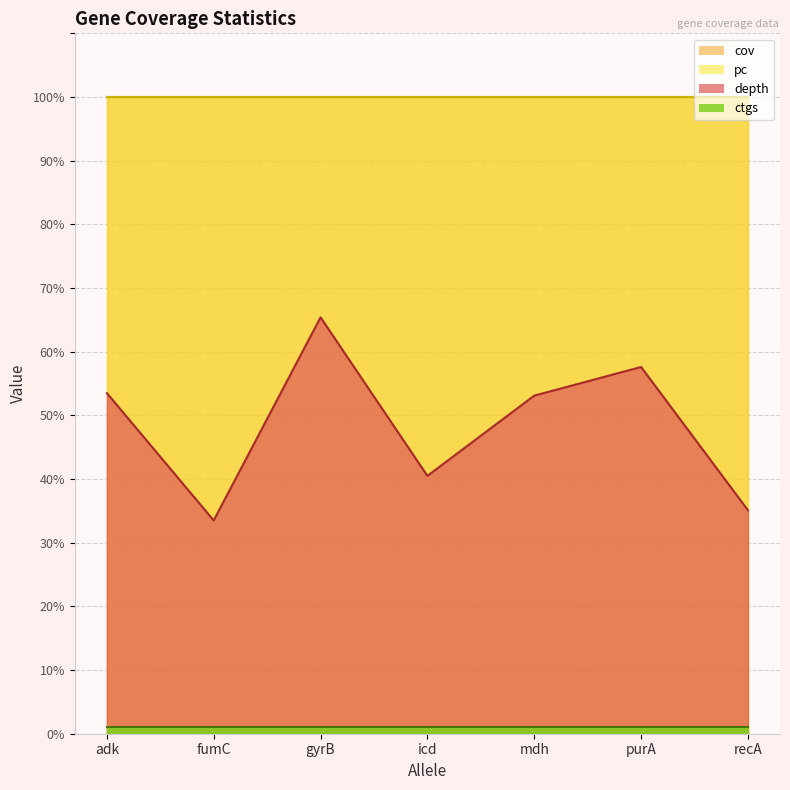

What are all the series names shown in the legend?

depth, cov, pc, ctgs